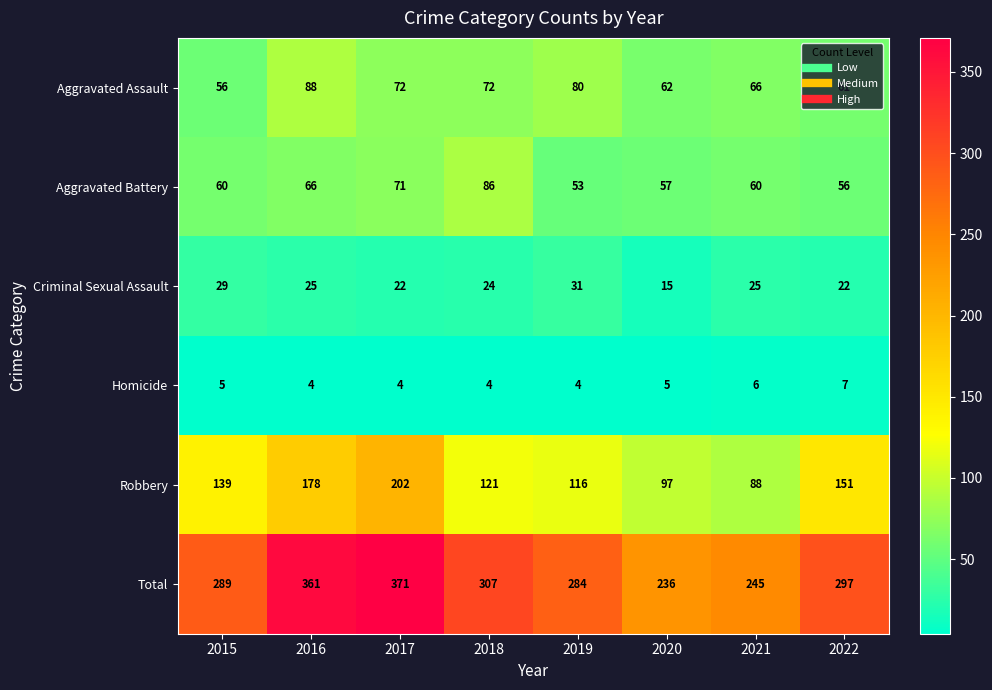

What is the difference between the maximum and second lowest values in the Aggravated Battery series?

30